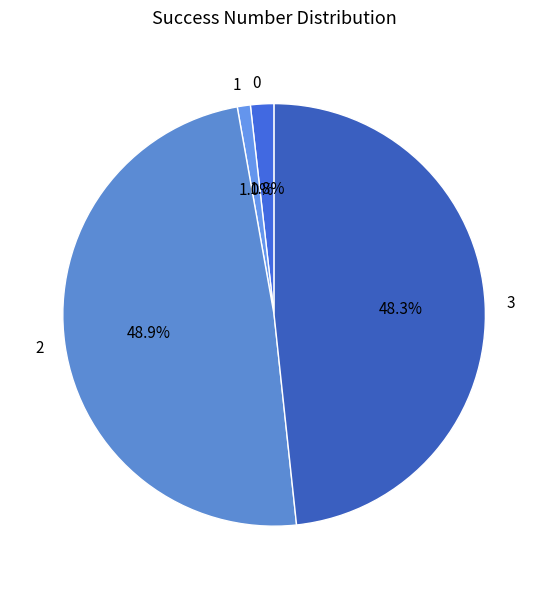

Between 0 and 1, which is larger?

0